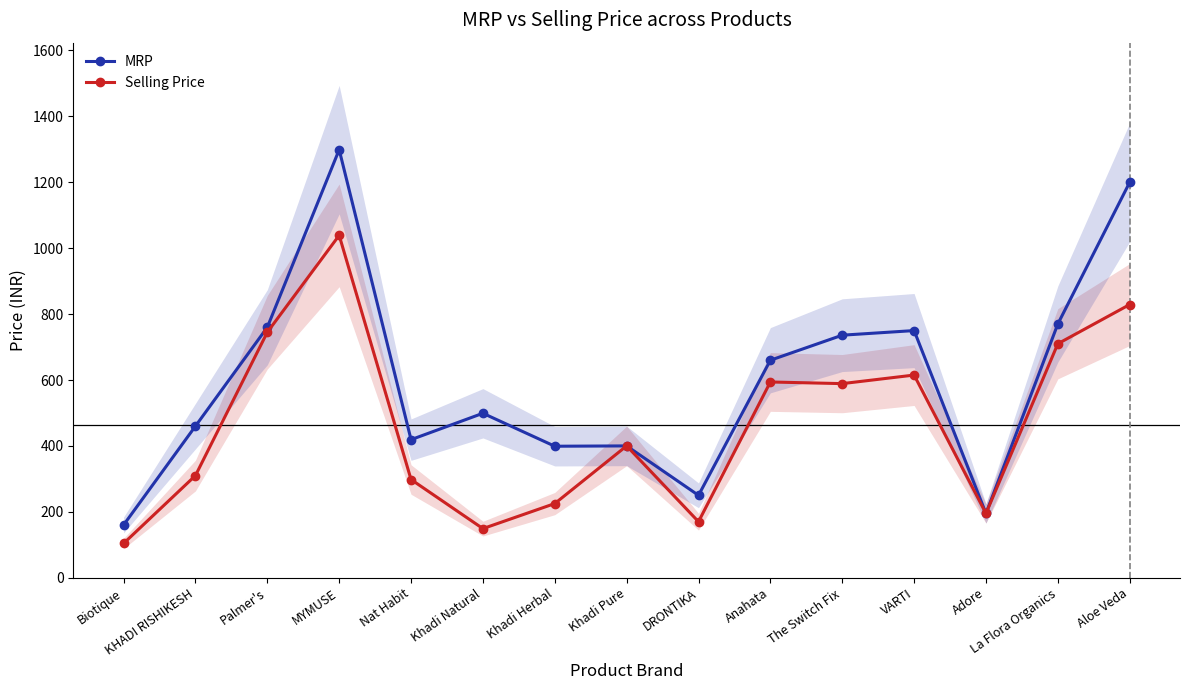

Rank the series by their maximum value, from highest to lowest.

MRP, Selling Price